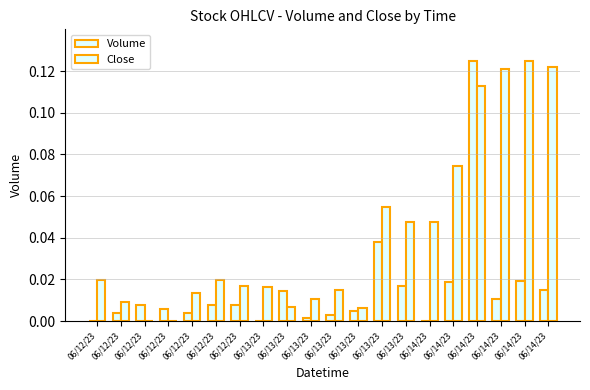

Reading left to right, transcribe all the data shown in this chart.

Volume: 0.0	0.0	0.0	0.0	0.0	0.0	0.0	0.0	0.0	0.0	0.0	0.0	0.0	0.0	0.0	0.0	0.1	0.0	0.0	0.0
Close: 0.0	0.0	0.0	0.0	0.0	0.0	0.0	0.0	0.0	0.0	0.0	0.0	0.1	0.0	0.0	0.1	0.1	0.1	0.1	0.1